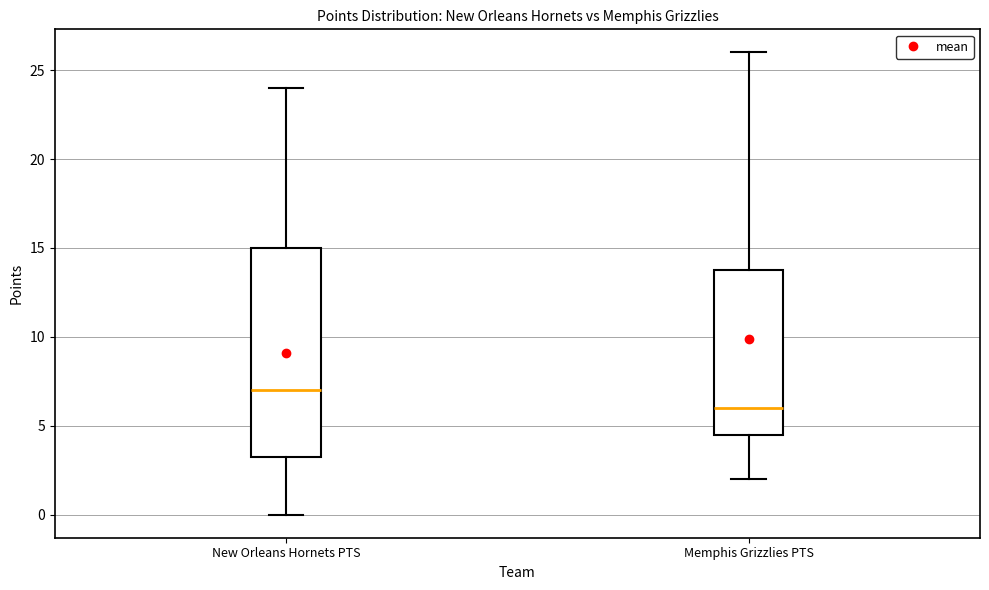

Where is the upper edge of the box for New Orleans Hornets PTS on the y-axis? The values are not printed on the chart, so give them approximately, as read against the axis.

15.0